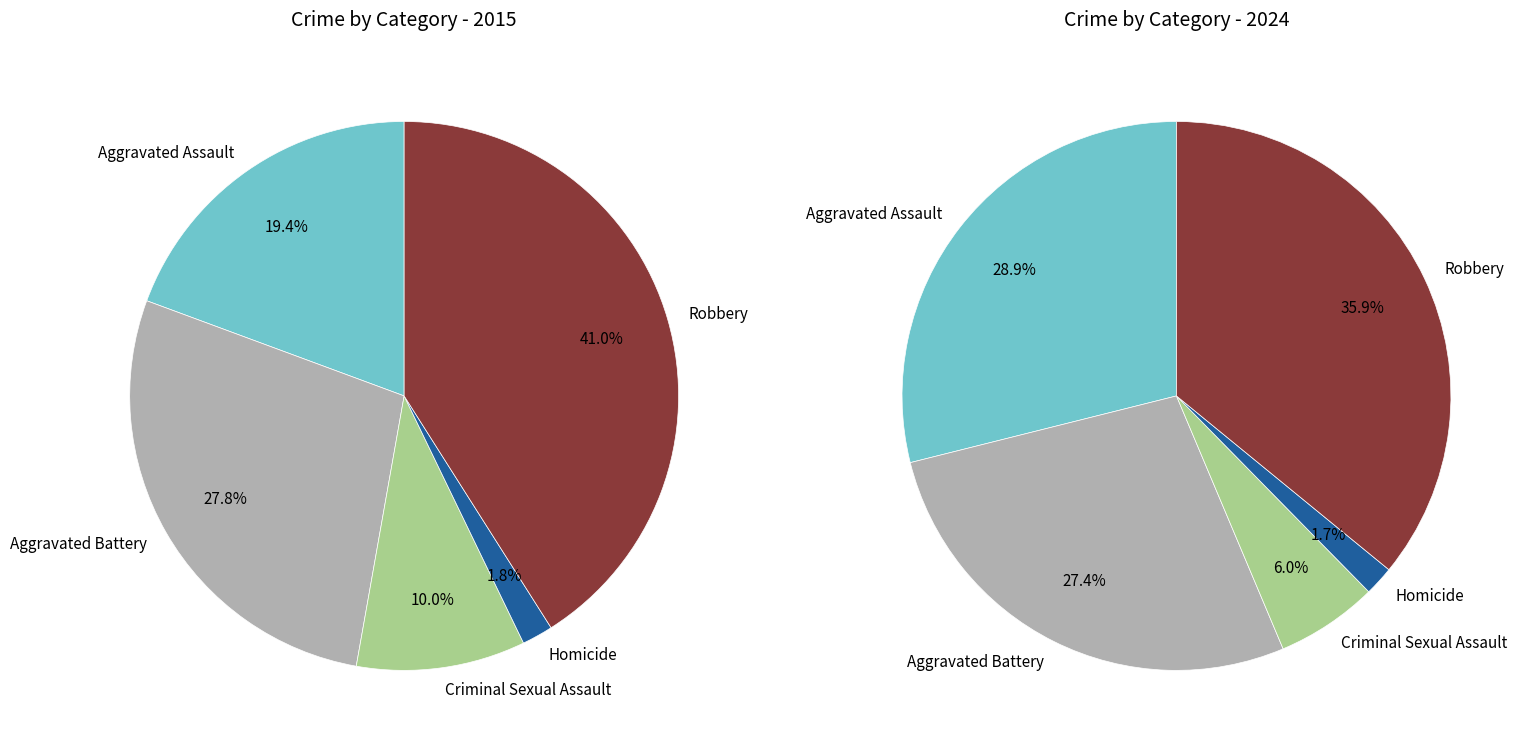

Which slice is the smallest?

Homicide